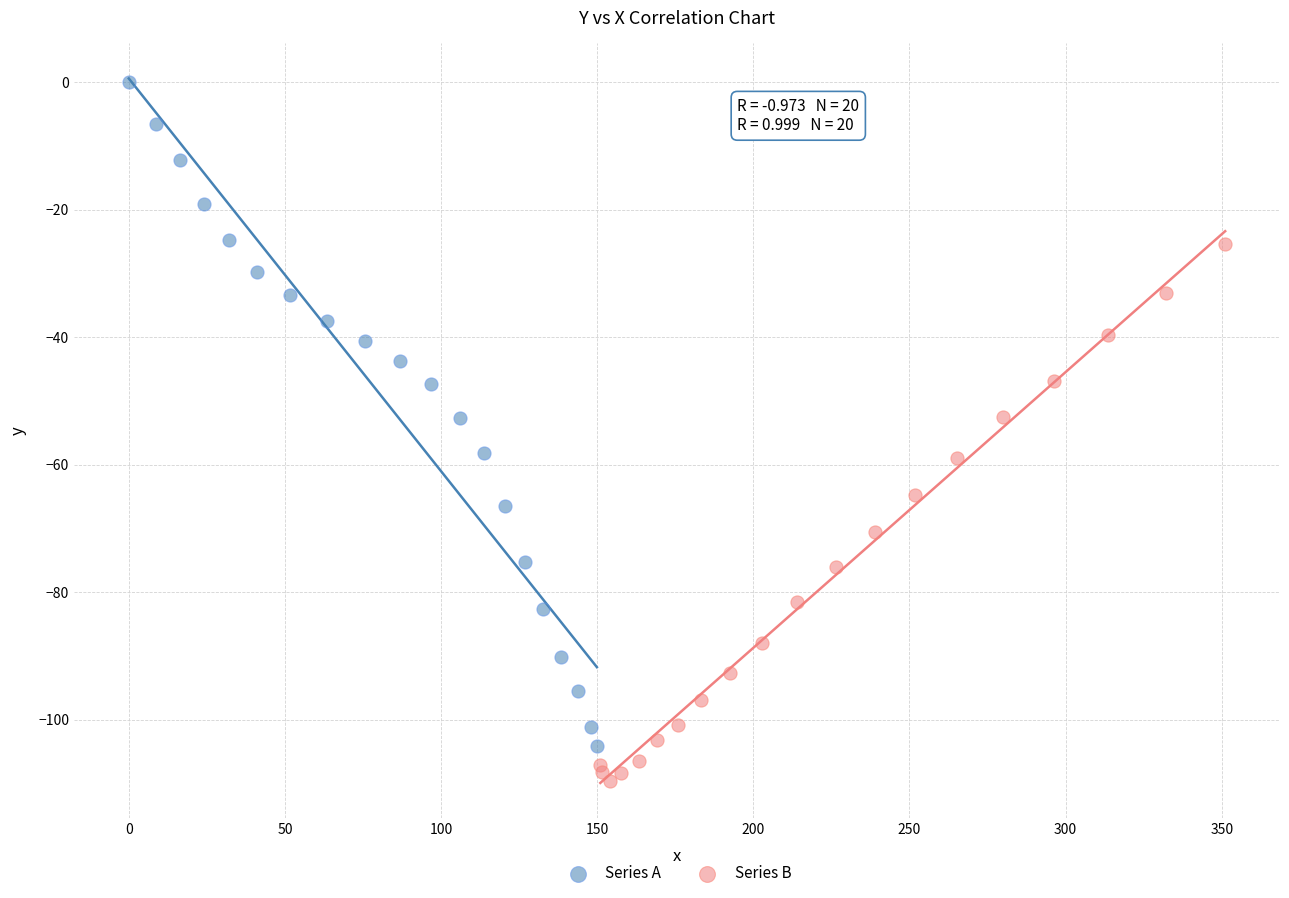

Which series has the largest Y range (max minus min)?

Series A